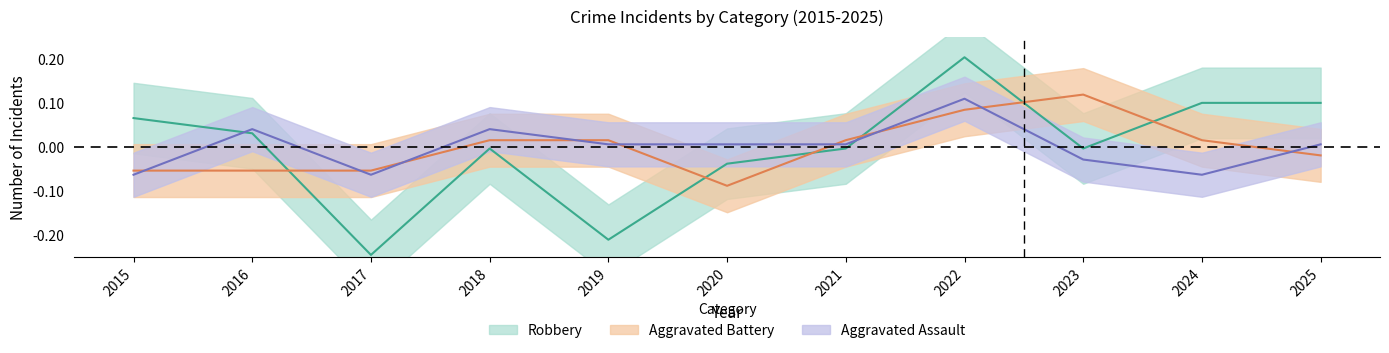

Which series changed the most between 2017 and 2020?

Robbery